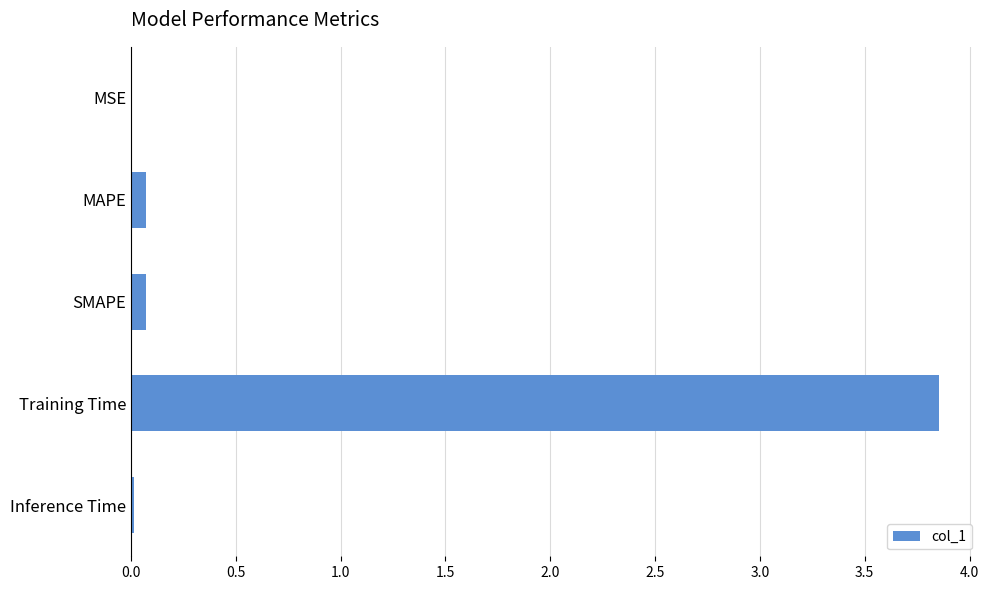

Which label corresponds to the largest value in the chart?

Training Time